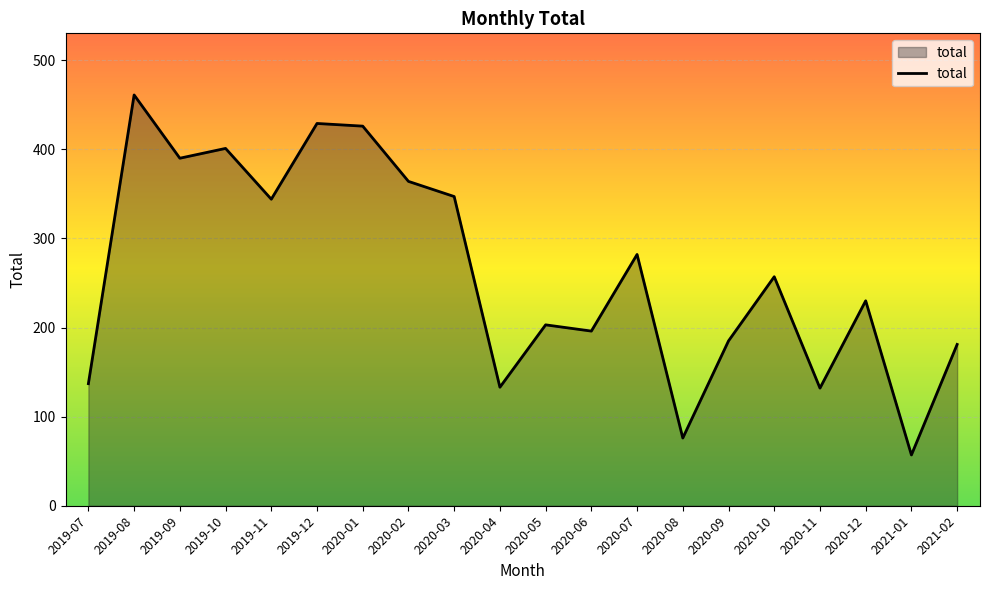

True or false: the data has more than 1 interior local peaks.

True